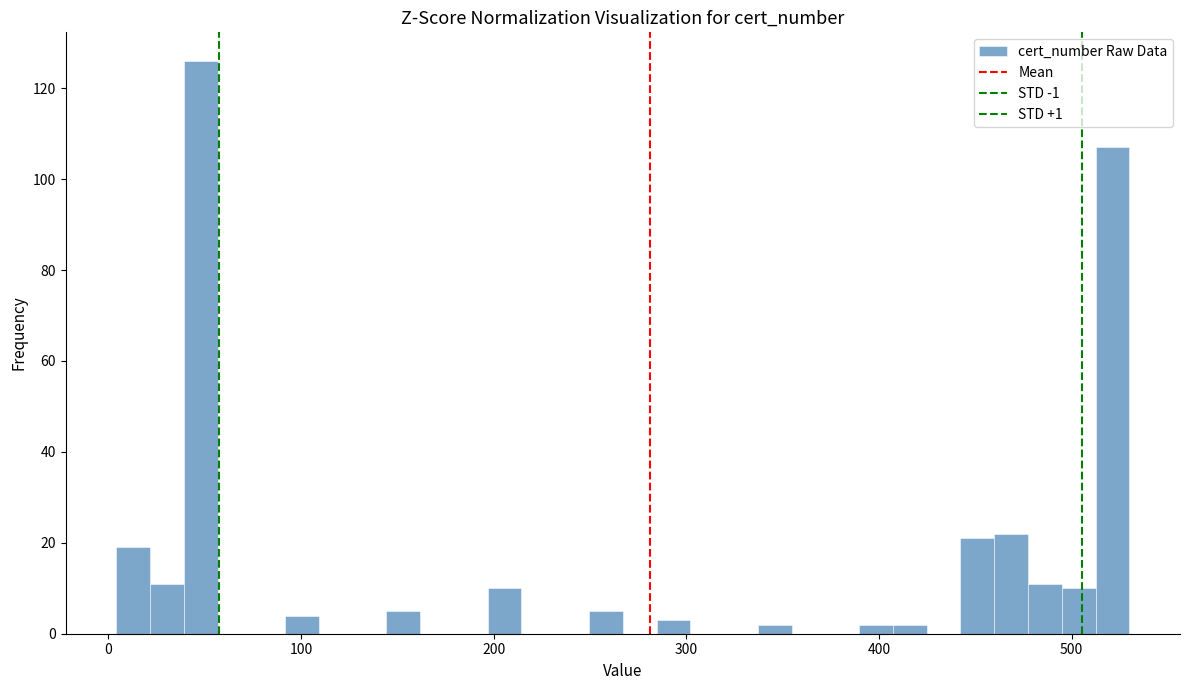

Read against the x-axis, roughly where is the centre of the tallest bar?

50